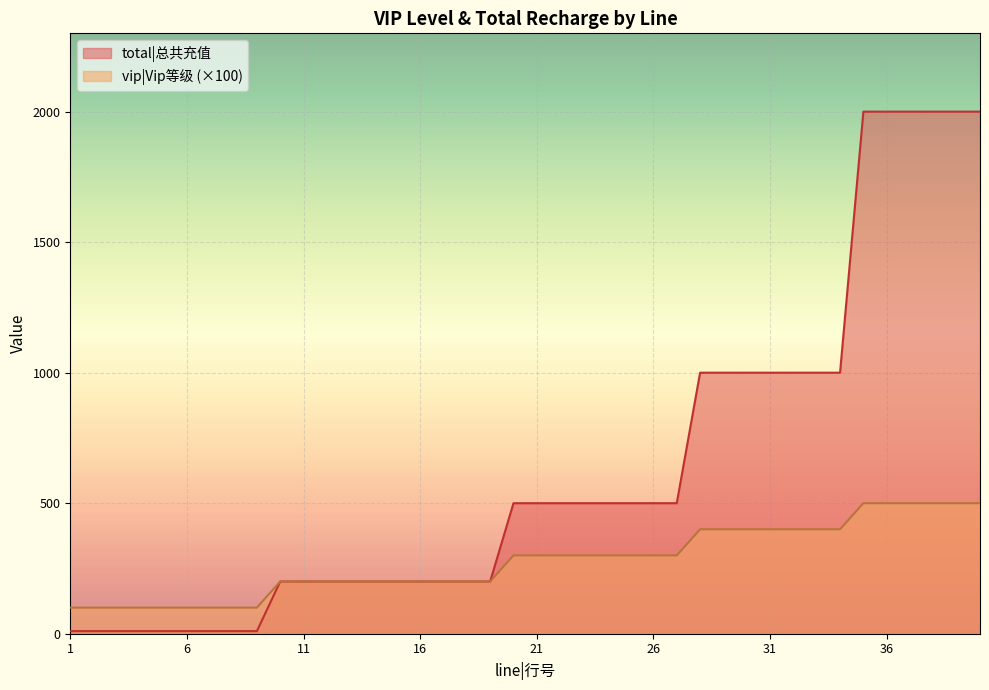

What is the difference between the maximum and minimum values in the vip|Vip等级 series?

400